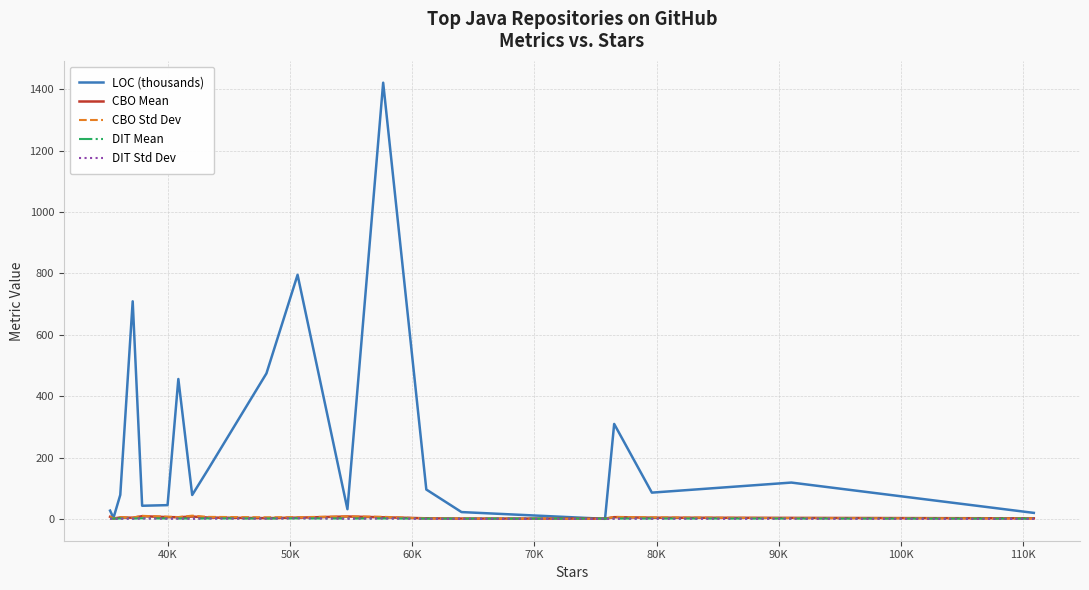

Which series has the widest spread of values?

LOC (thousands)